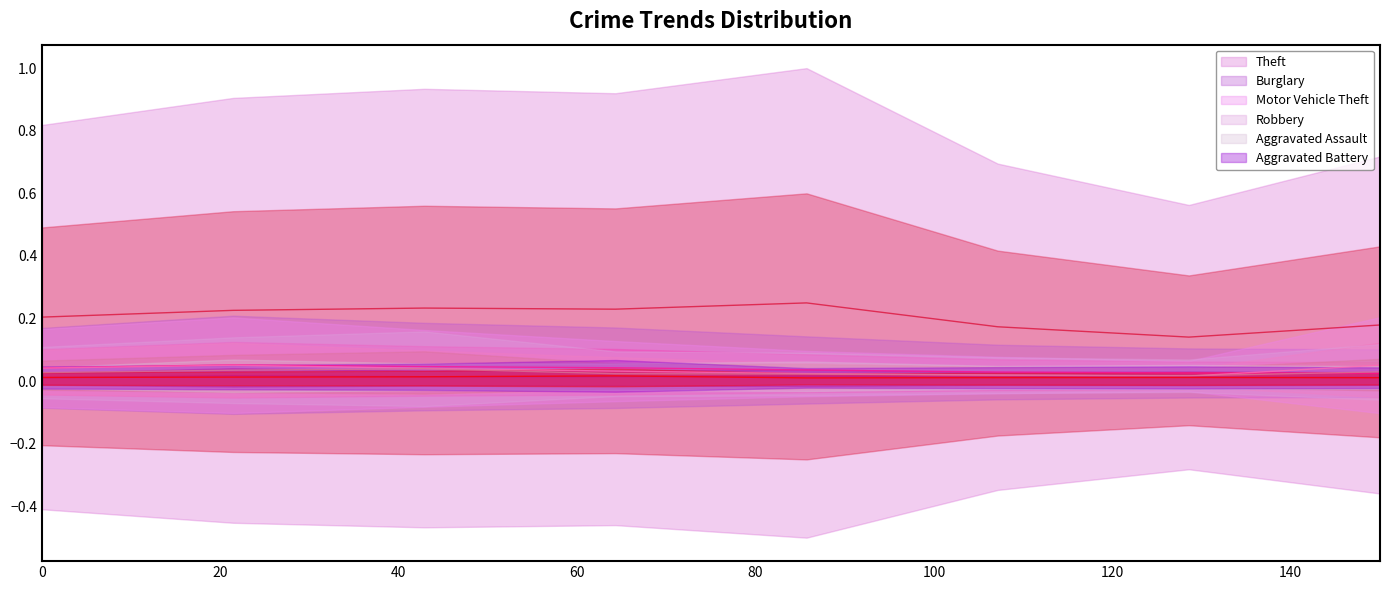

After their last crossing, which series has the higher values: Aggravated Assault or Aggravated Battery?

Aggravated Assault